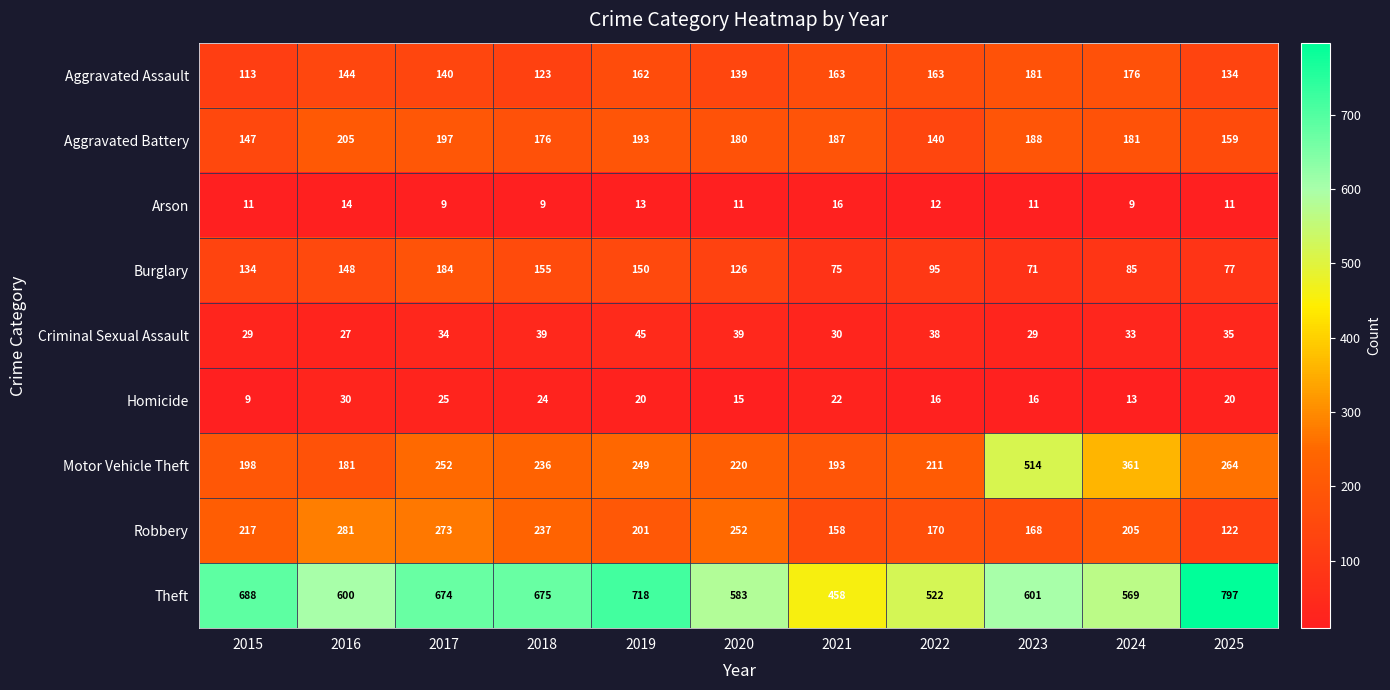

Rank the categories by Motor Vehicle Theft value from highest to lowest.

2023, 2024, 2025, 2017, 2019, 2018, 2020, 2022, 2015, 2021, 2016